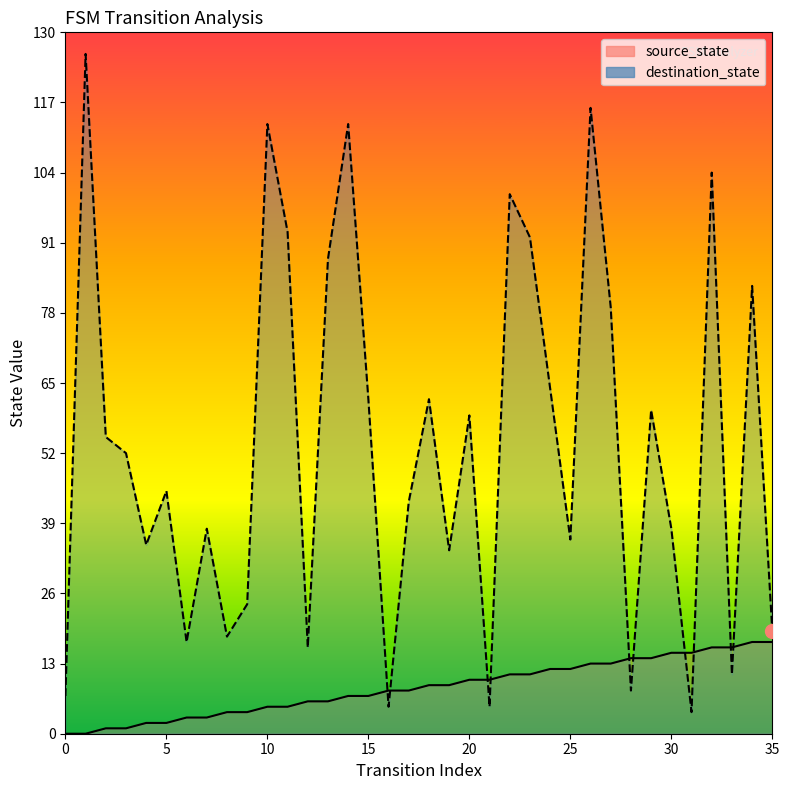

How many intersections are there between source_state and destination_state?

10